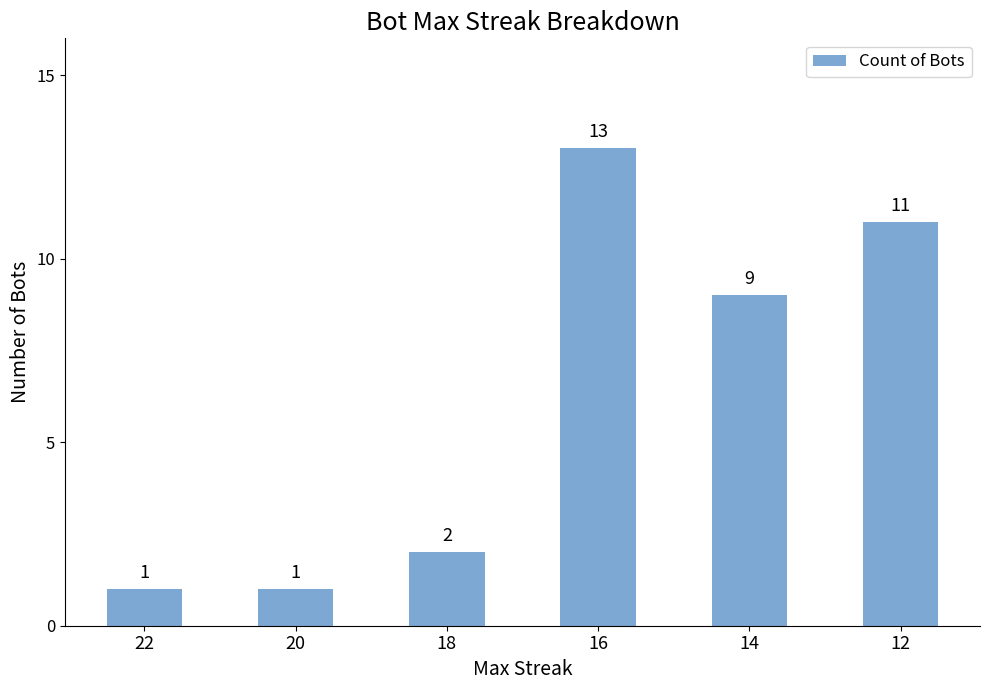

True or false: the data shows 2 at 18.

True